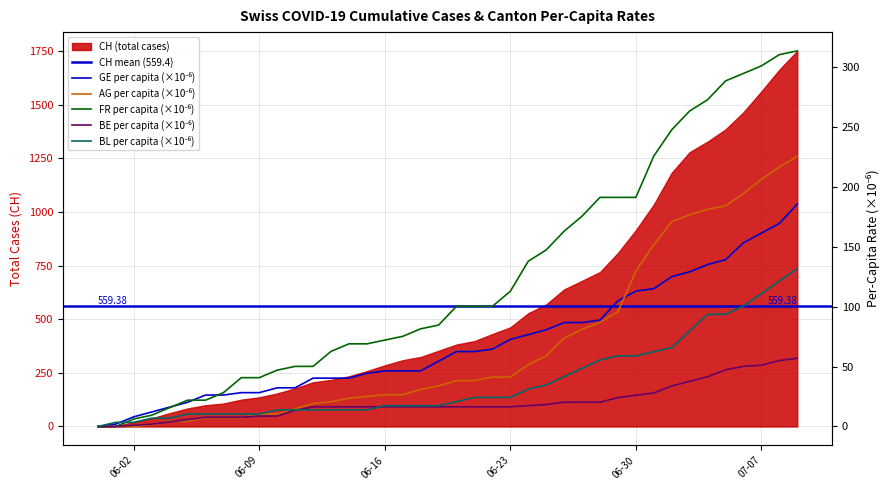

Which series has the widest spread of values?

FR_pc